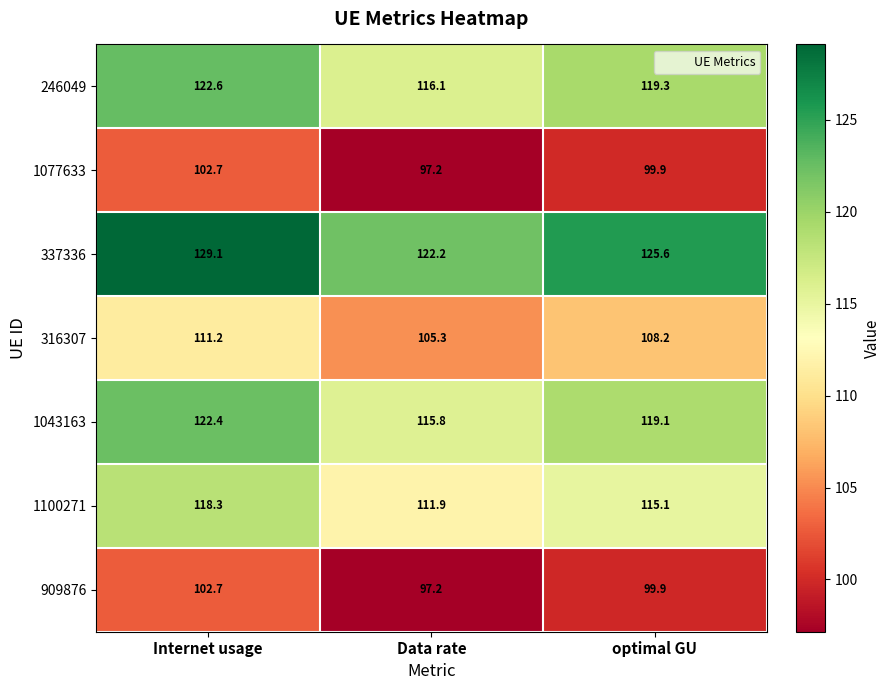

Which series changed the most between Data rate and optimal GU?

337336